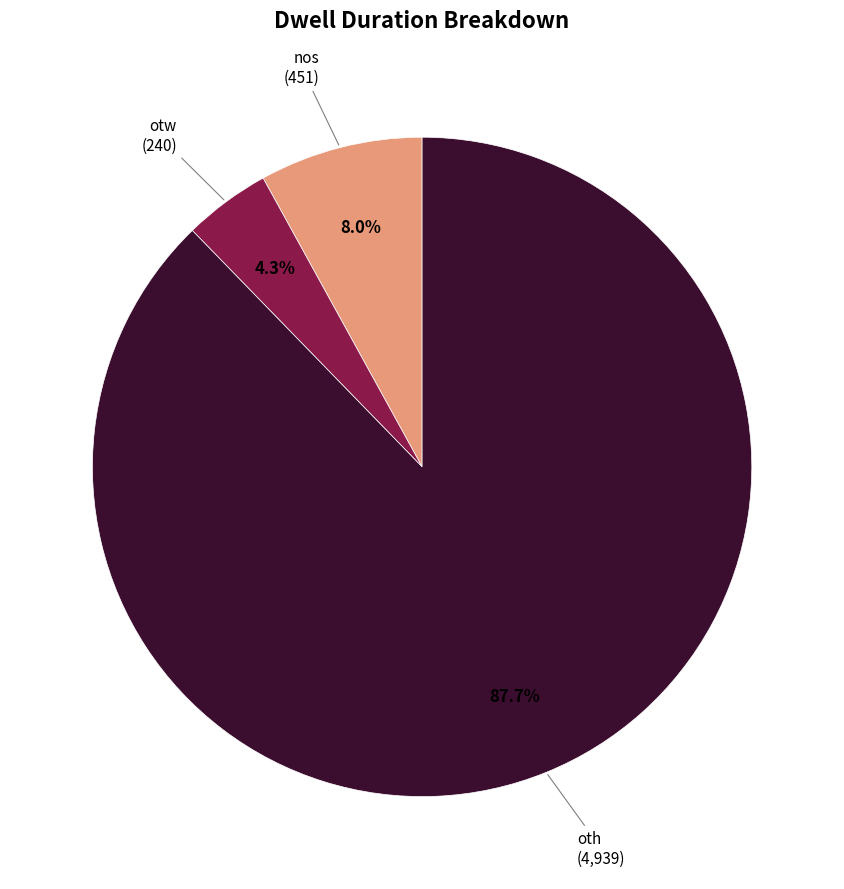

Does any single category account for the majority?

Yes